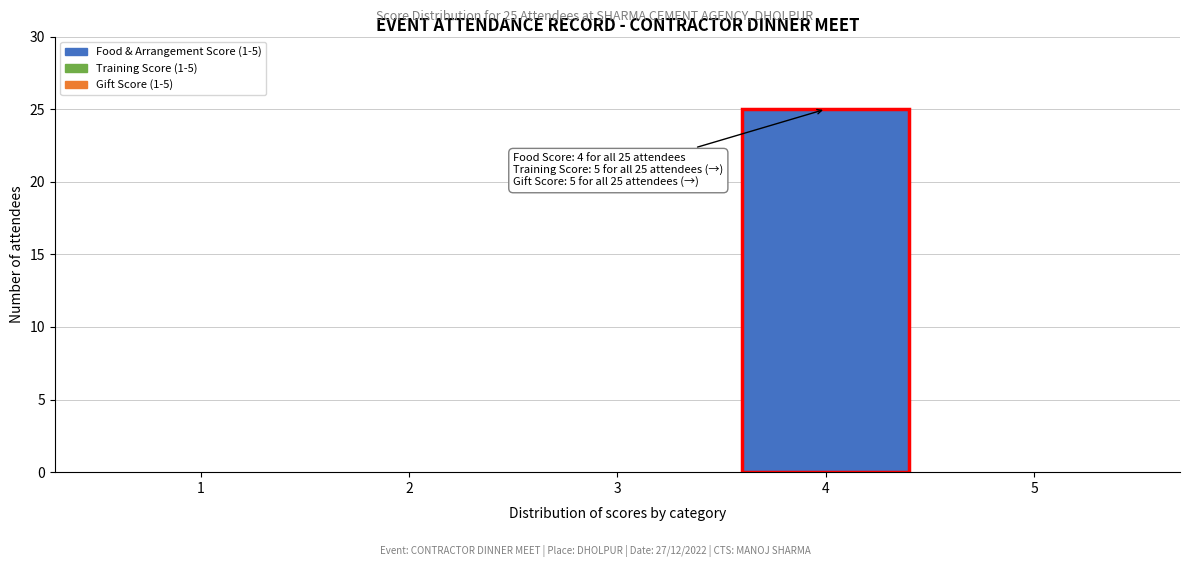

Reading left to right, transcribe all the data shown in this chart.

1=0	2=0	3=0	4=25	5=0